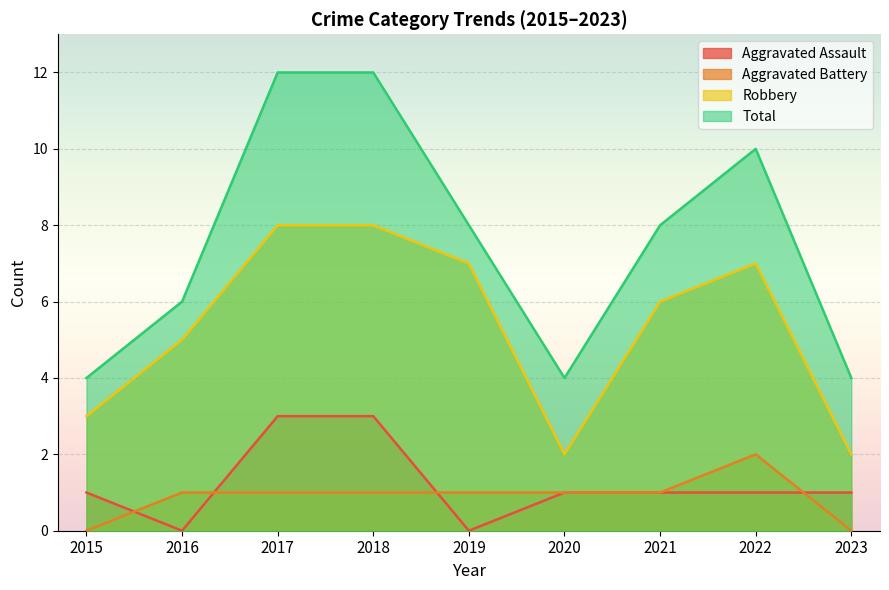

How many categories are shown in the chart?

9